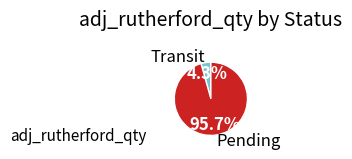

True or false: Transit accounts for 15% of the total.

False